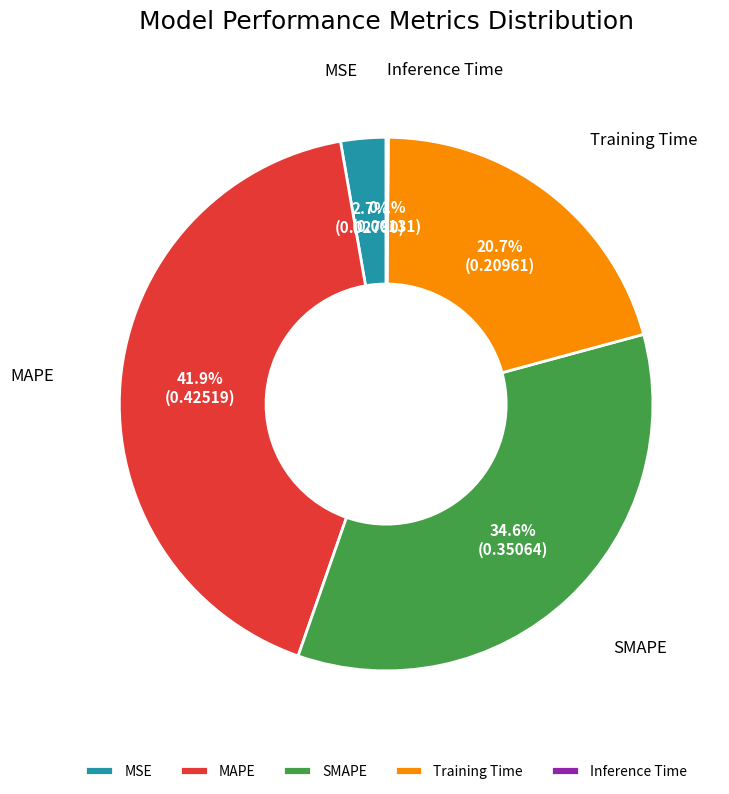

What is the largest slice in the pie chart?

MAPE